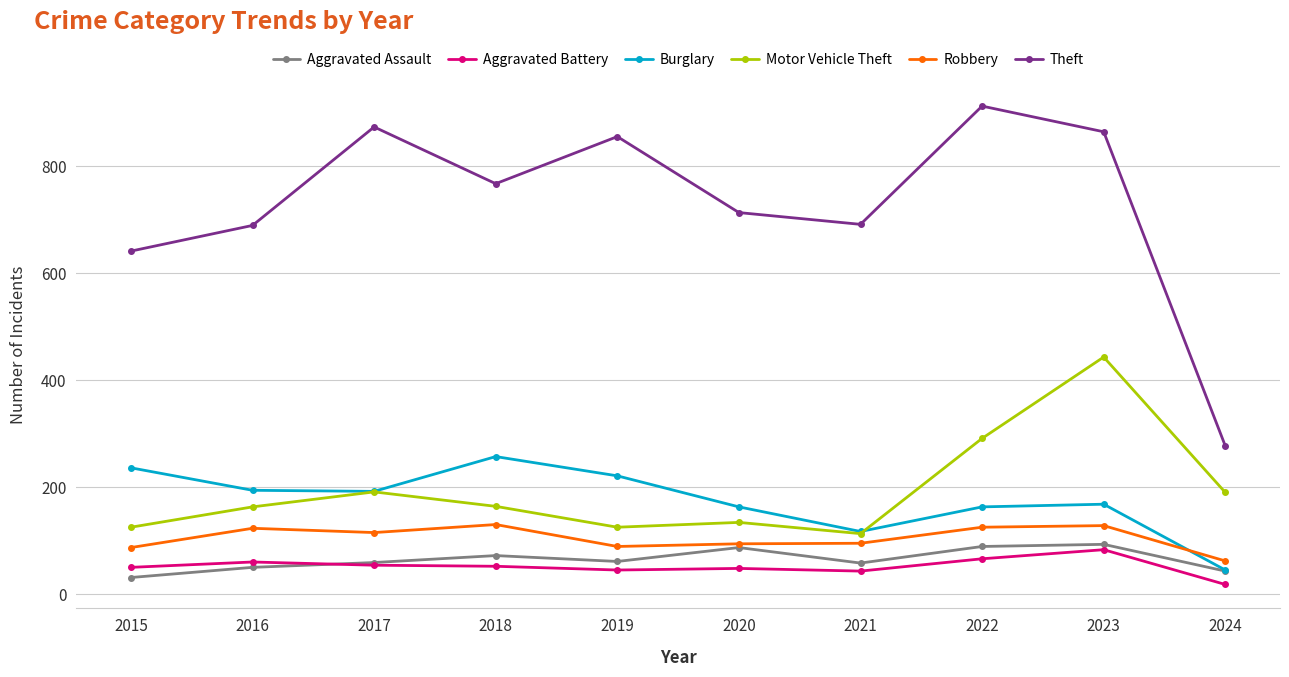

What is the difference between the second highest and second lowest values in the Burglary series?

119